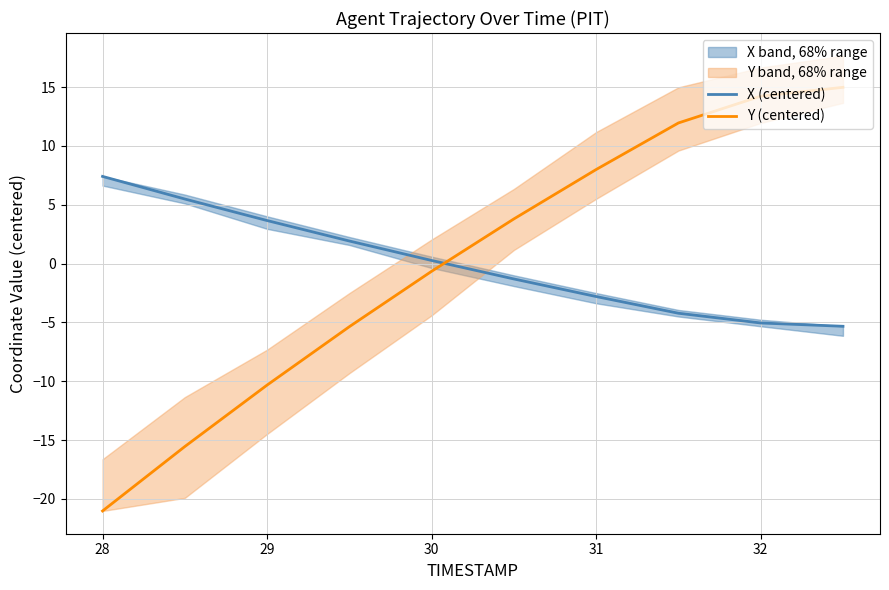

What is the value of the X (centered) point at the 6th from the left?

-1.3